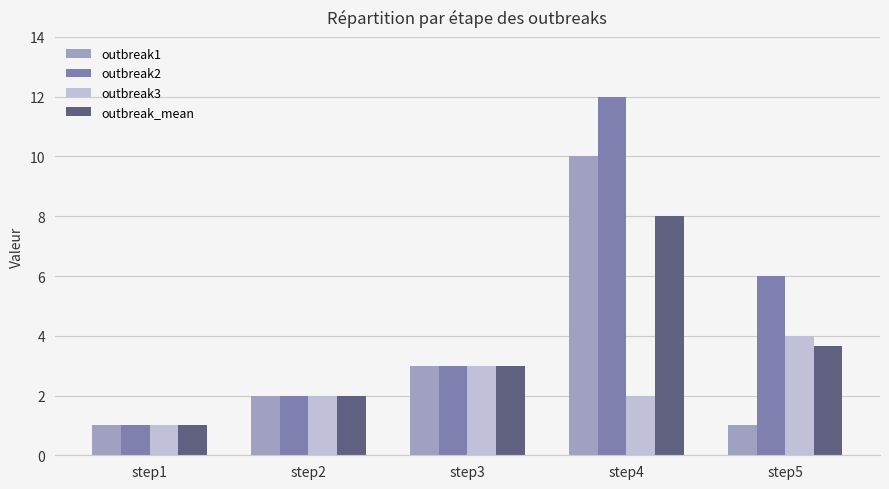

What is the total value across all series at step2?

8.0